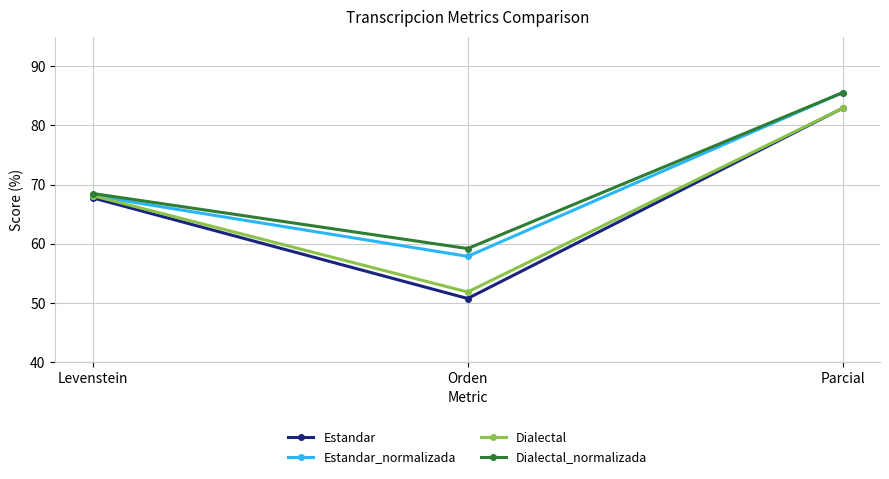

Reading left to right, list all the values displayed in this chart.

Estandar: Levenstein=67.7	Orden=50.7	Parcial=82.9
Estandar_normalizada: Levenstein=68.1	Orden=57.9	Parcial=85.5
Dialectal: Levenstein=68.1	Orden=51.8	Parcial=82.9
Dialectal_normalizada: Levenstein=68.5	Orden=59.2	Parcial=85.5